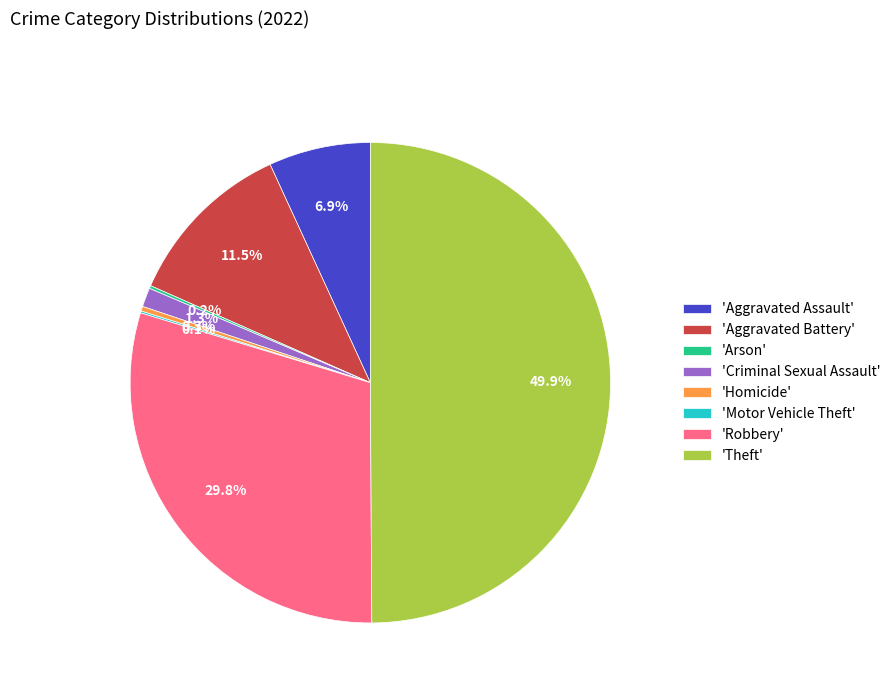

Do 'Robbery' and 'Homicide' together represent more than half of the pie?

No